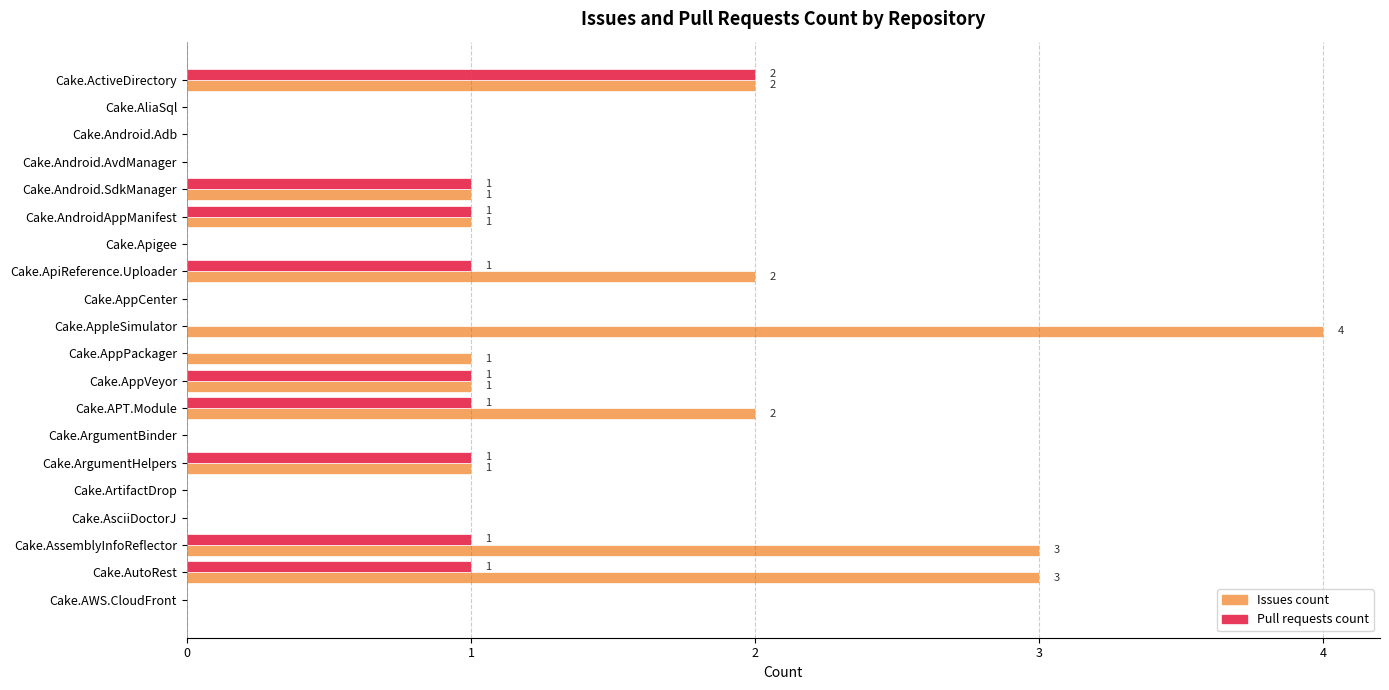

Count the number of data series in this chart.

2